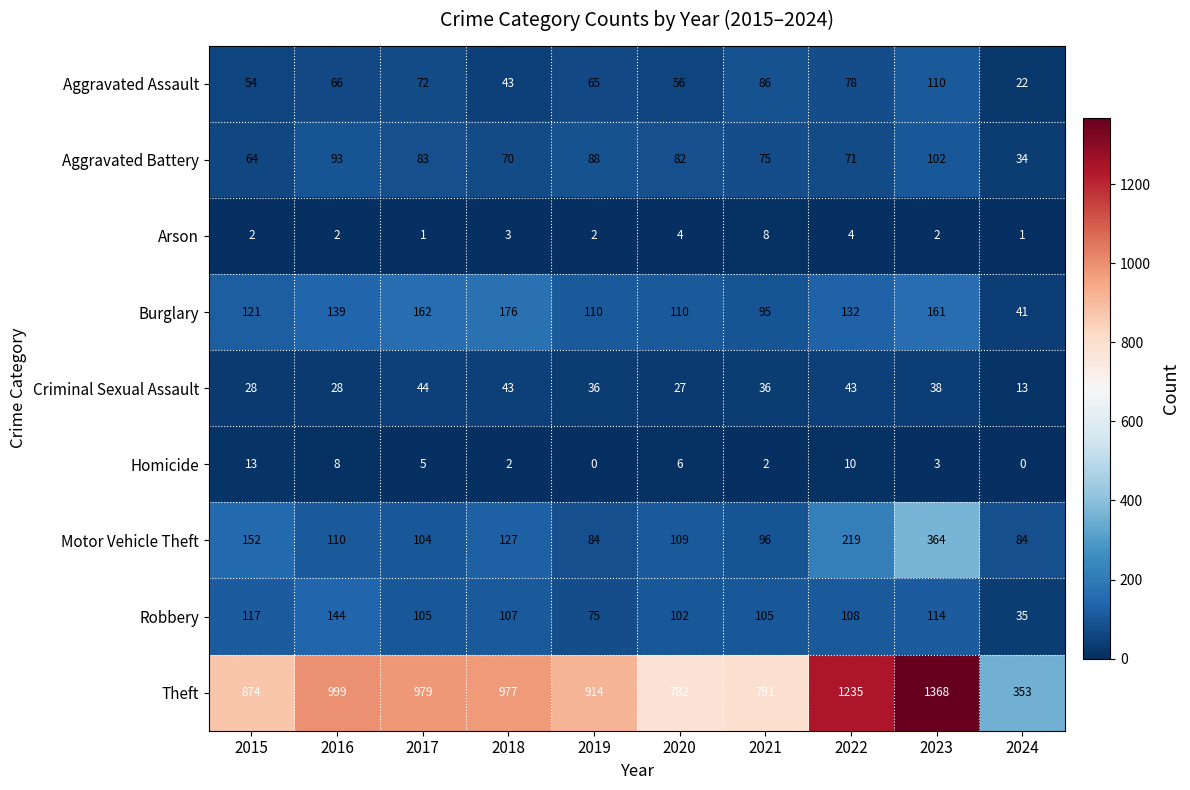

At which category does the chart reach its peak across all series?

2023